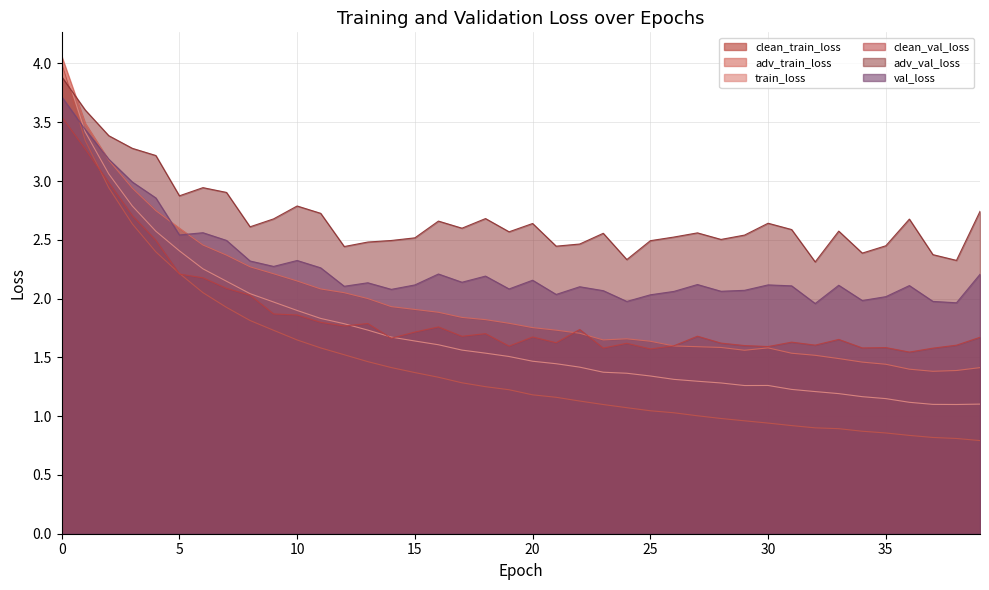

Does the chart display data point markers on the line(s)?

No